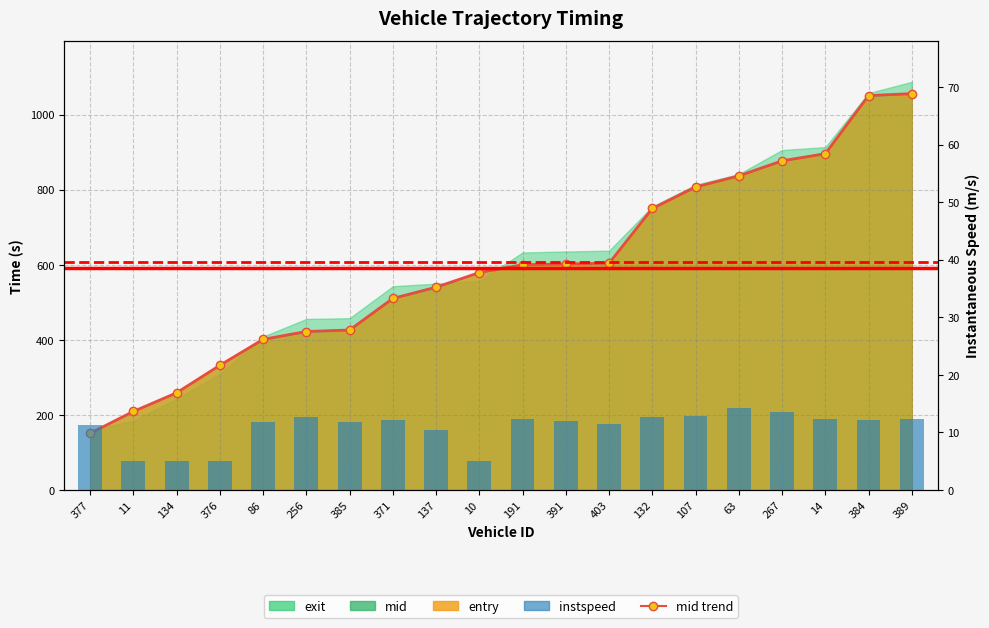

What is the average value?

10.8